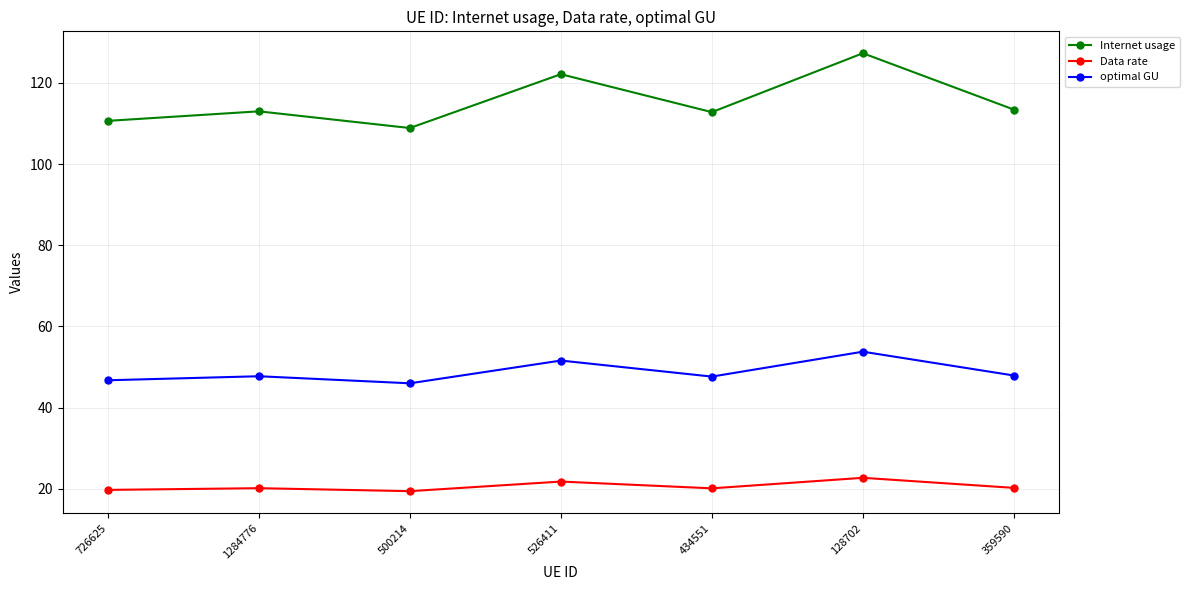

True or false: optimal GU and Internet usage cross at least once.

False